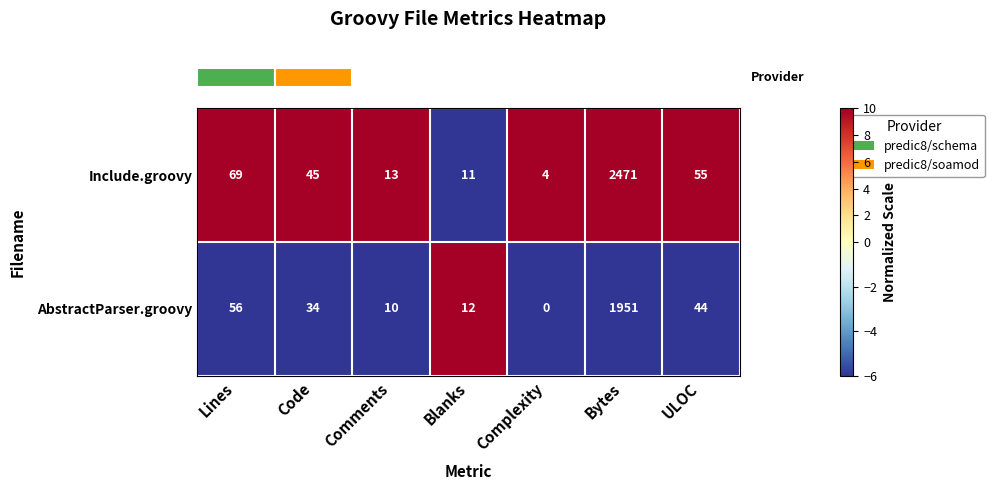

What is the average value of the AbstractParser.groovy series?

301